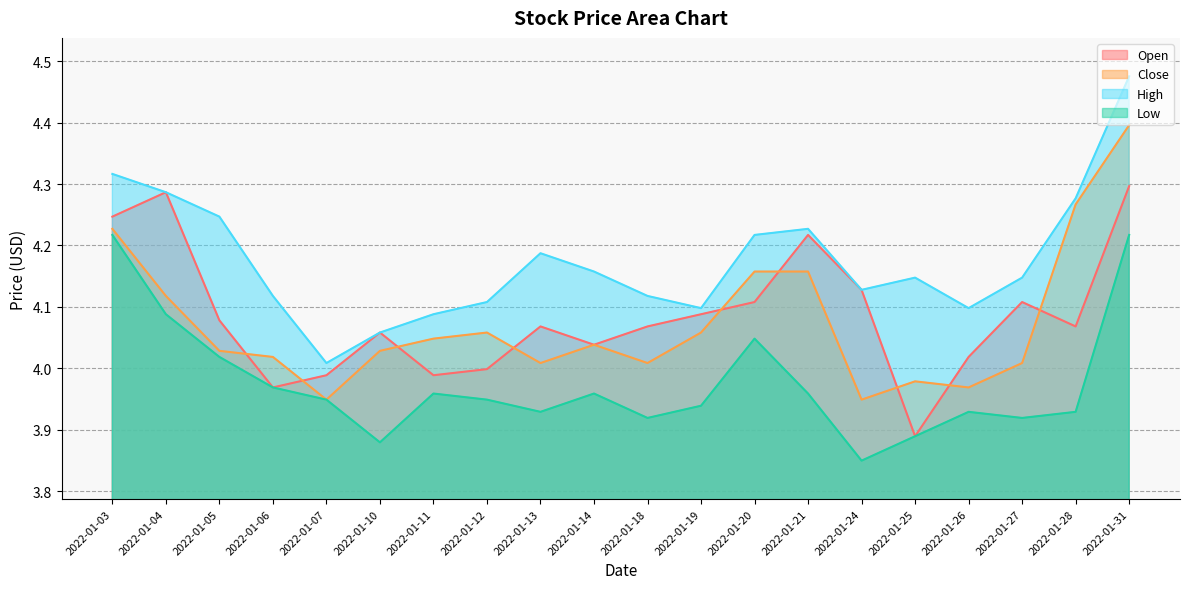

Which series has the widest spread of values?

High